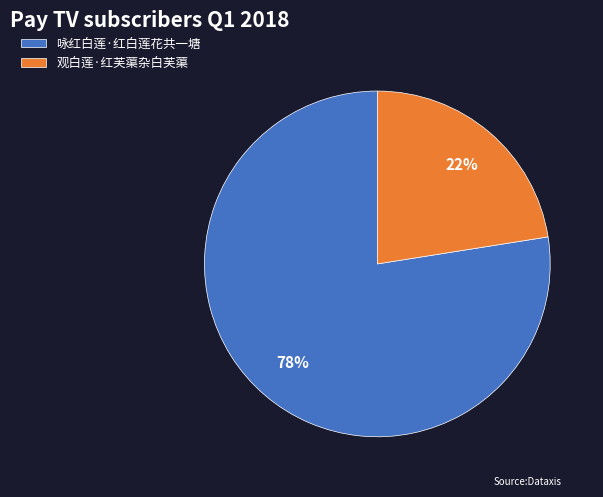

True or false: 咏红白莲·红白莲花共一塘 accounts for 85% of the total.

False